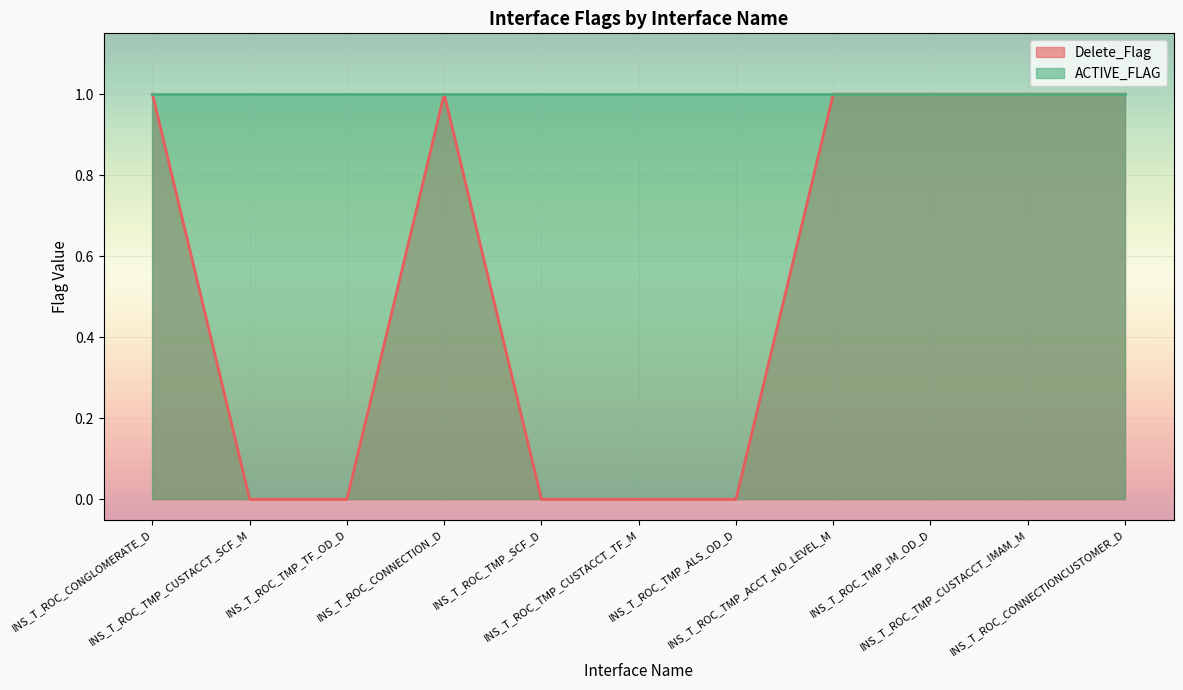

What is the average value?

1